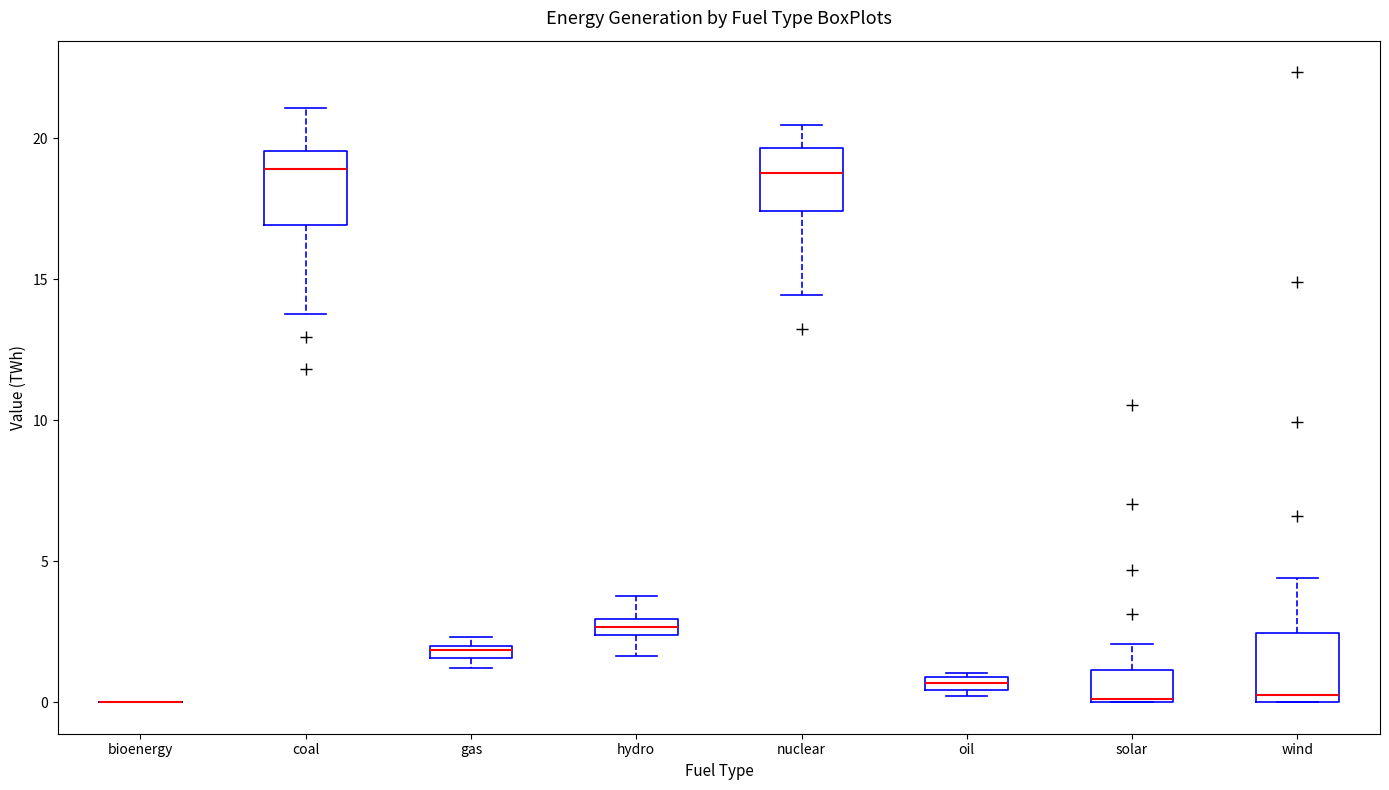

Where is the upper edge of the box for gas on the y-axis? The values are not printed on the chart, so give them approximately, as read against the axis.

2.0